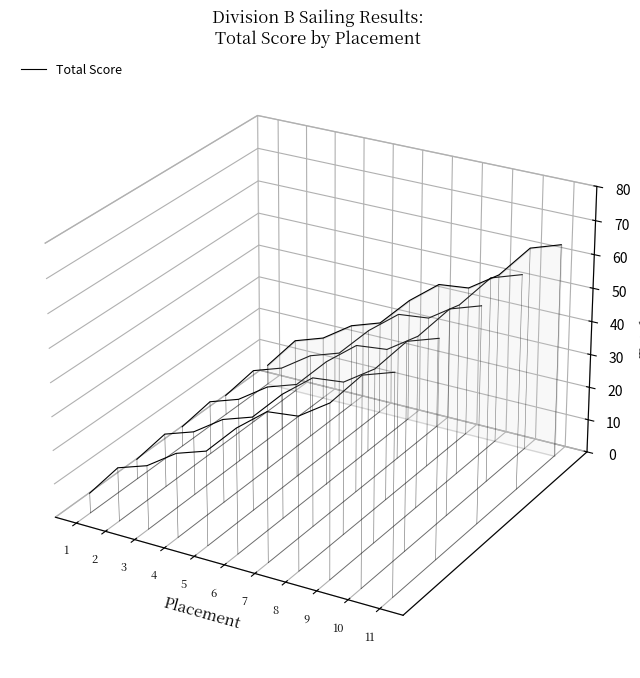

Does the chart display data point markers on the line(s)?

No